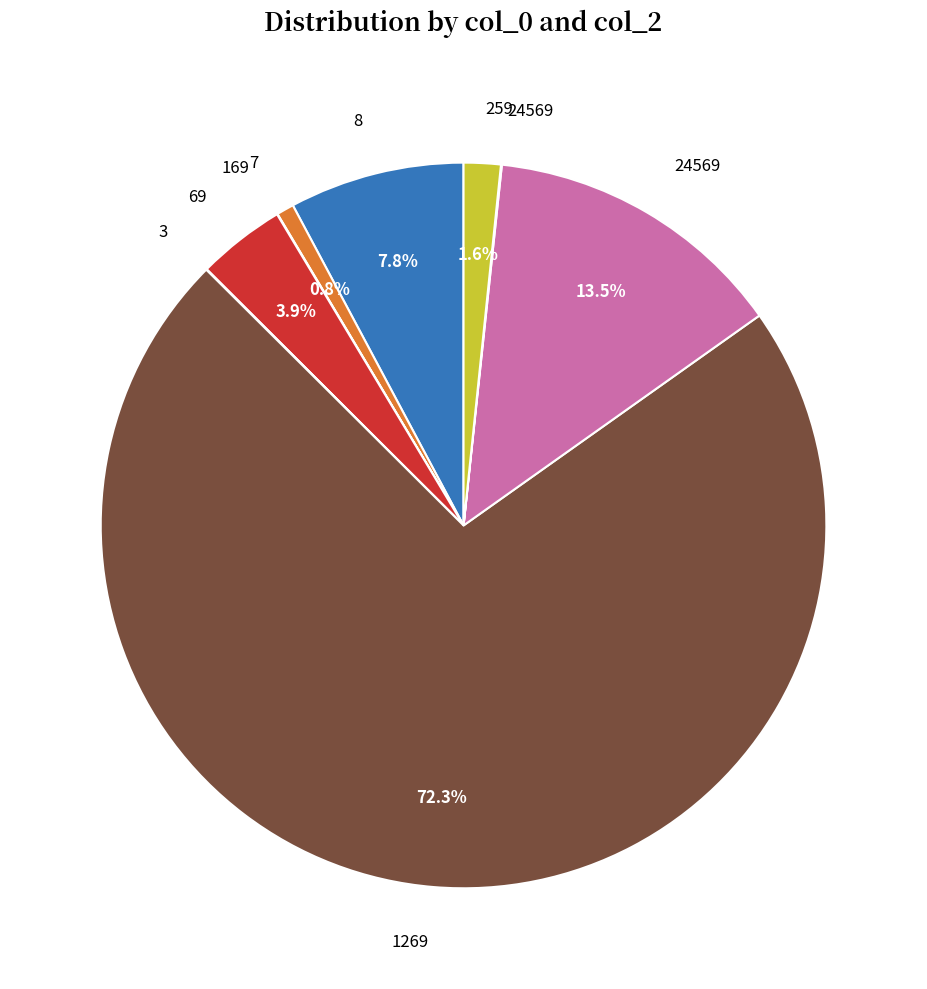

Is there a majority slice in this chart?

Yes